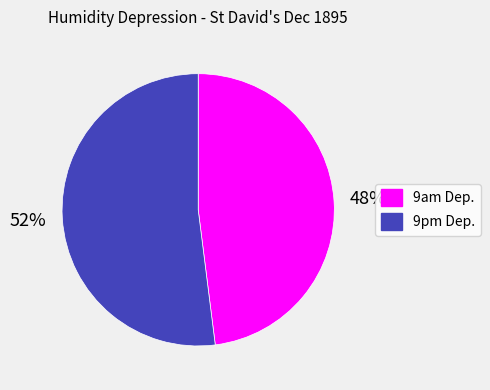

Which has a higher value, 9pm Dep. or 9am Dep.?

9pm Dep.